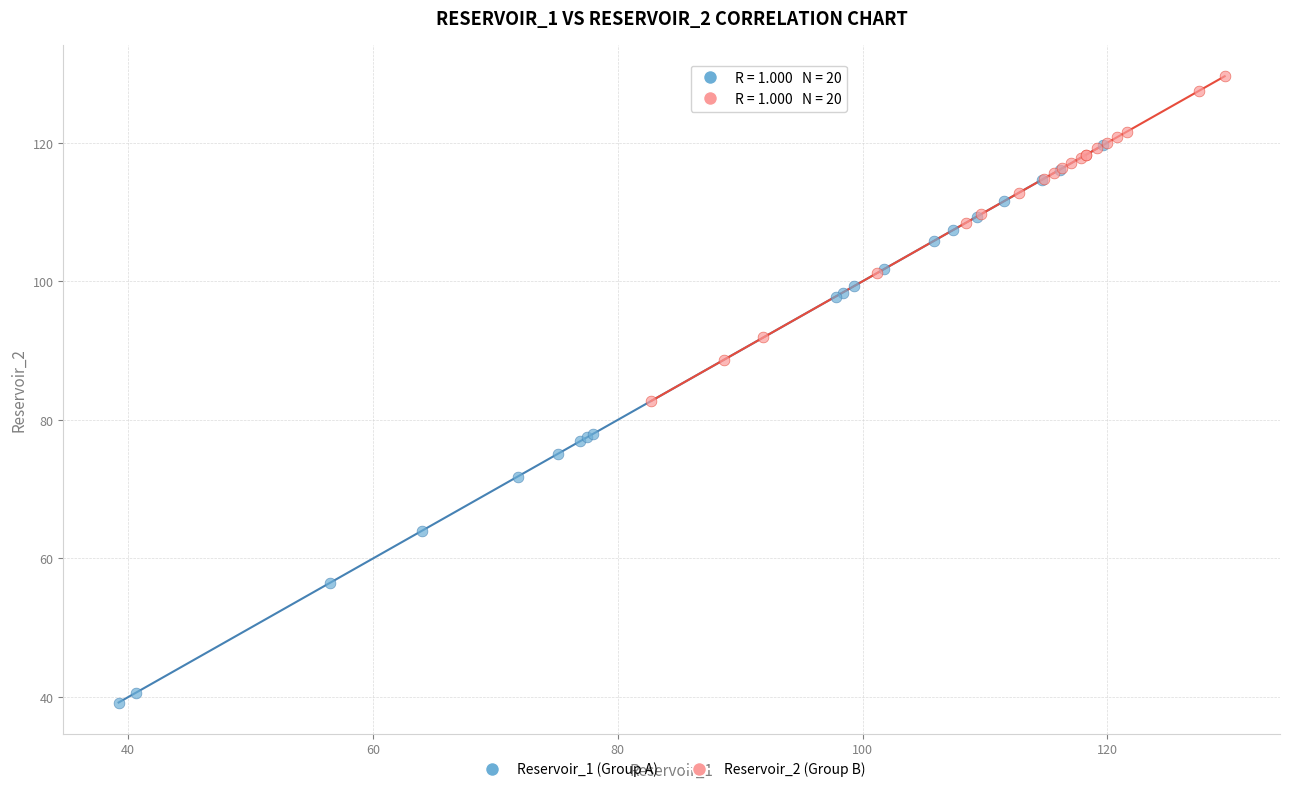

Which series reaches the minimum Y coordinate?

Reservoir_1 (Group A)